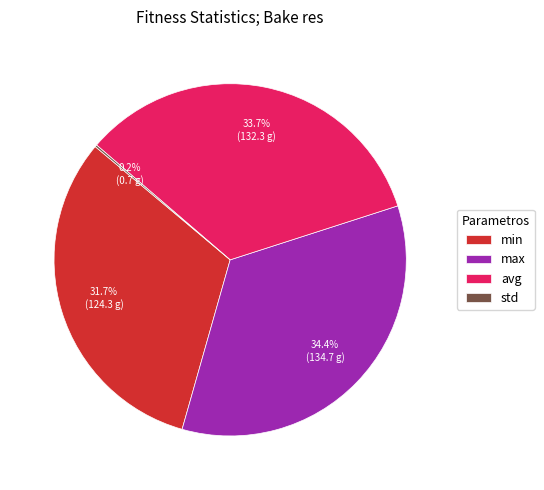

Is there any slice that represents more than half of the pie?

No